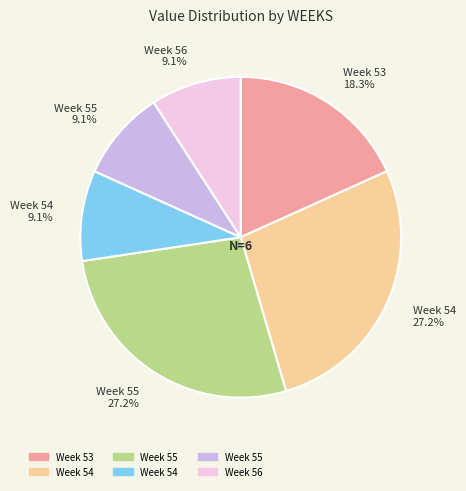

Do Week 54 27.2% and Week 56 9.1% together represent more than half of the pie?

No